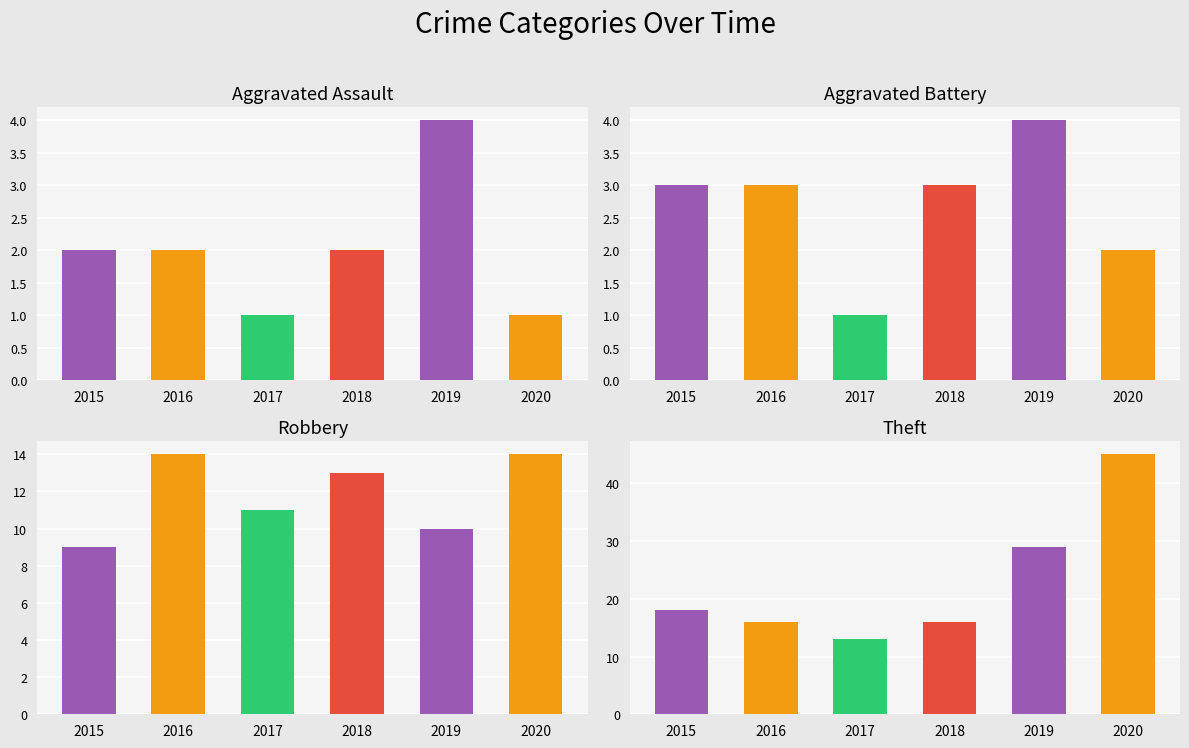

At how many categories does at least one series exceed 14?

5